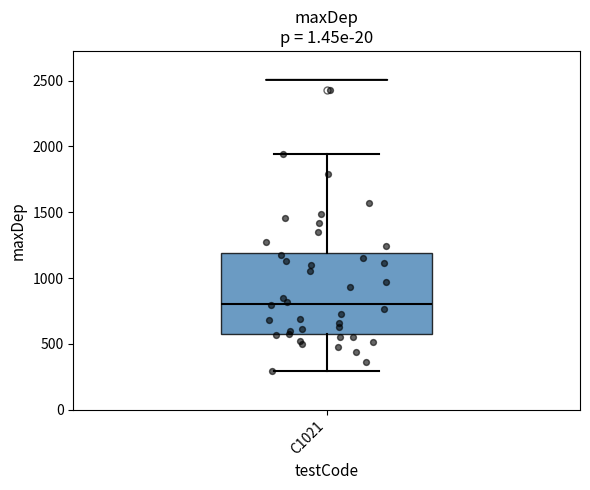

Transcribe this box plot: give where the median line is, the range the box spans, and where the two whiskers end, as read against the y-axis. The values are not printed on the chart, so give them approximately, as read against the axis.

median 800, box 600 to 1200, whiskers 300 to 1950